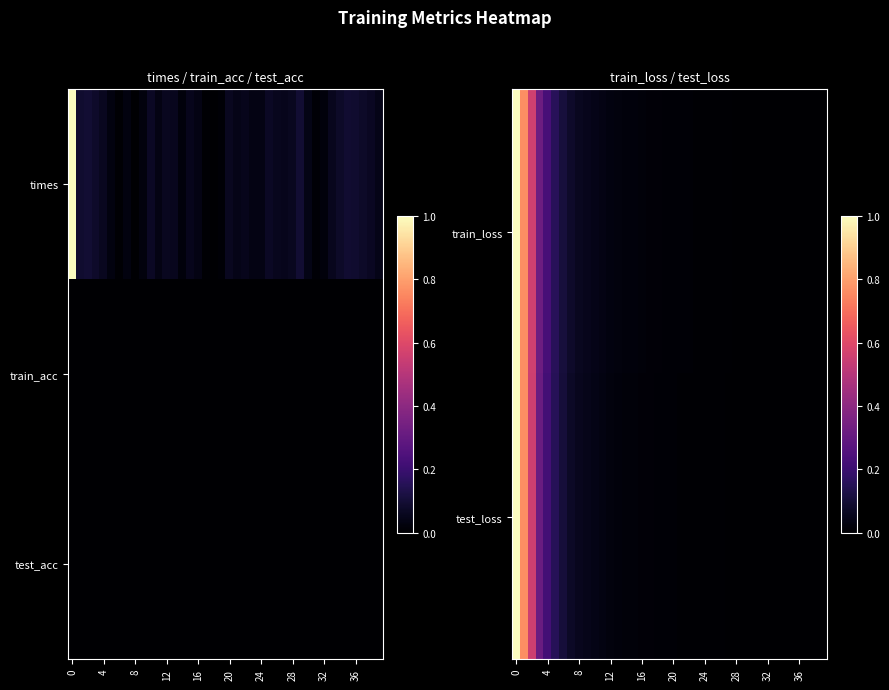

Which label corresponds to the smallest value in the chart?

39